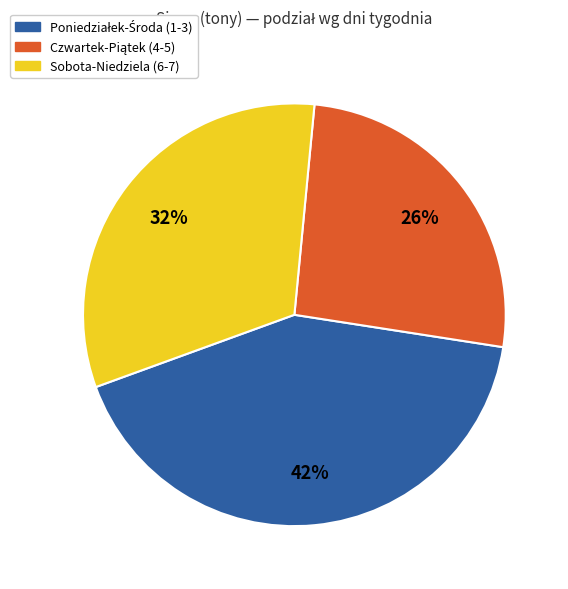

Does any single category account for the majority?

No